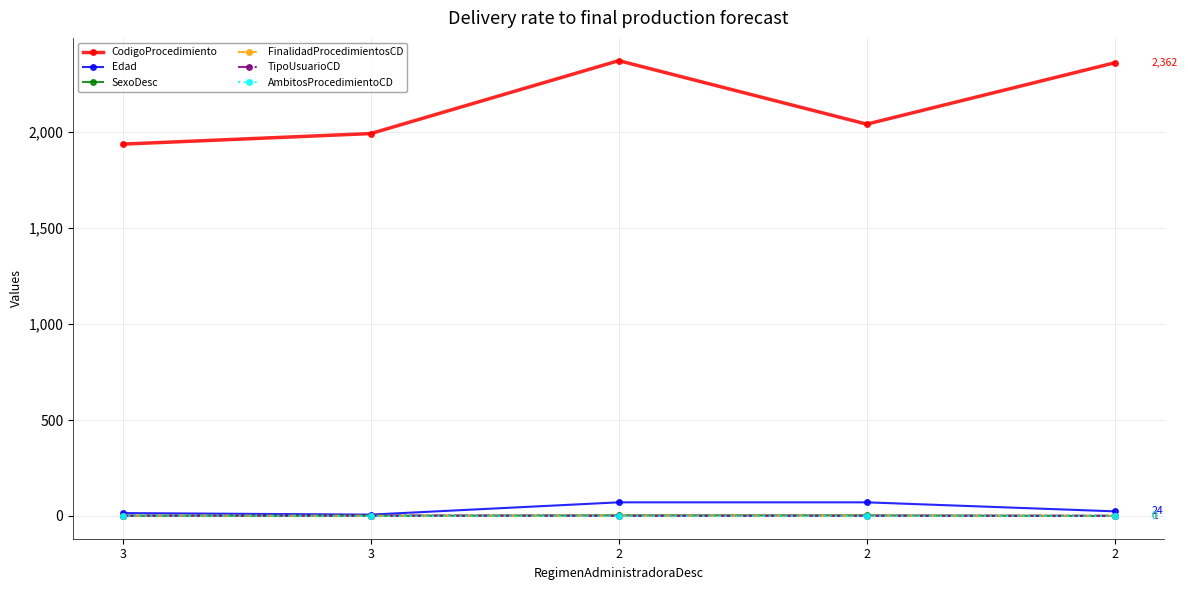

How many lines are shown in the chart?

6